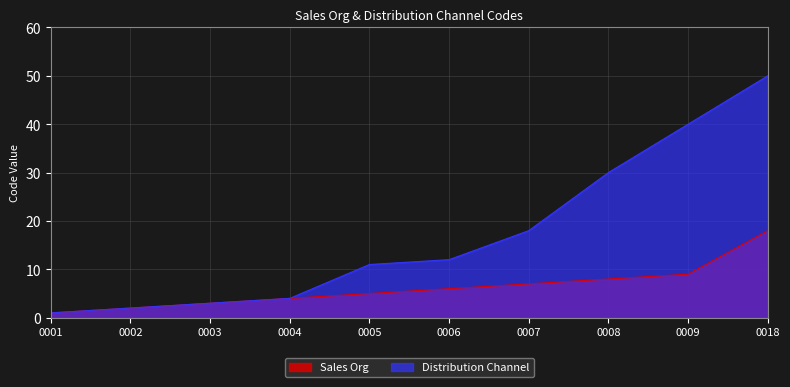

Rank the series by their maximum value, from highest to lowest.

Distribution Channel, Sales Org